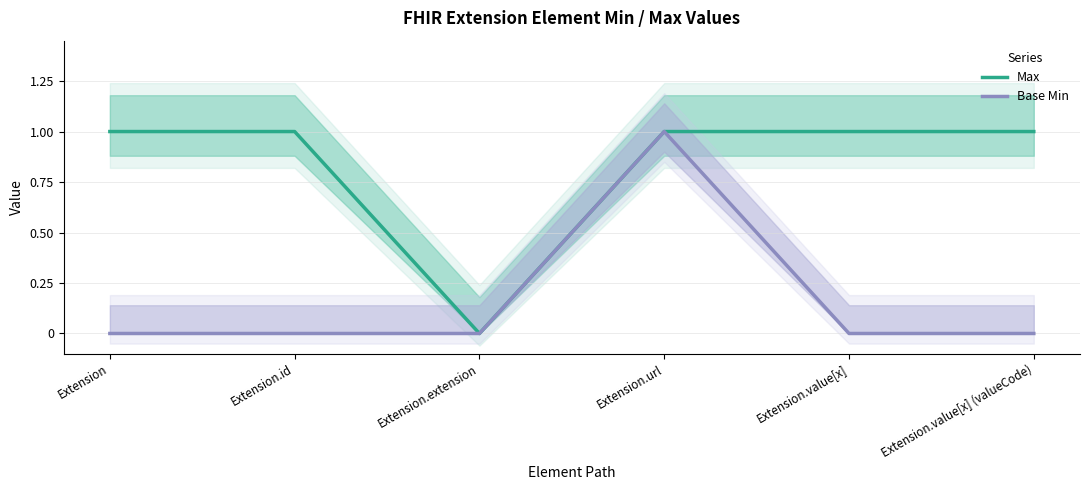

Between Extension and Extension.id, which is larger?

Extension